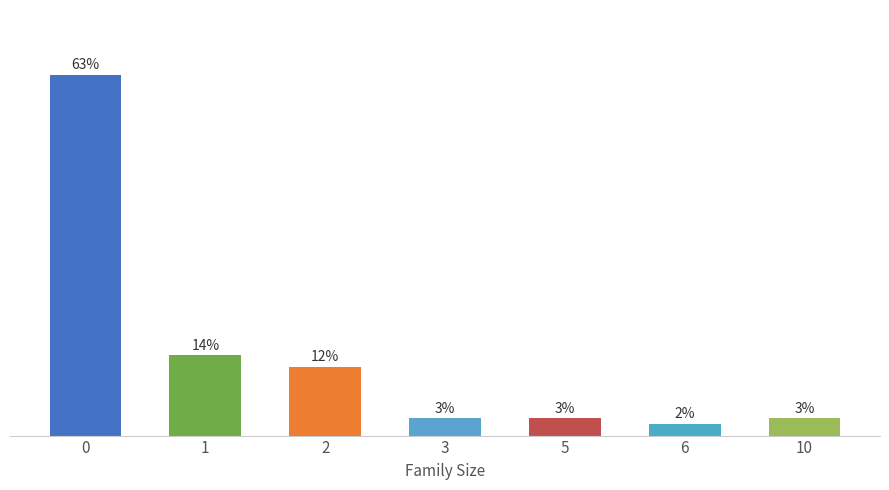

Does the chart contain any negative values?

No